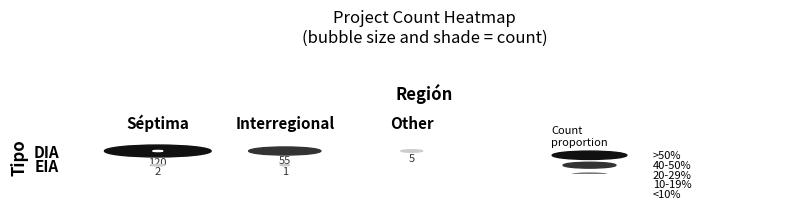

Is the value of DIA at Interregional greater than the value of EIA at Séptima?

Yes